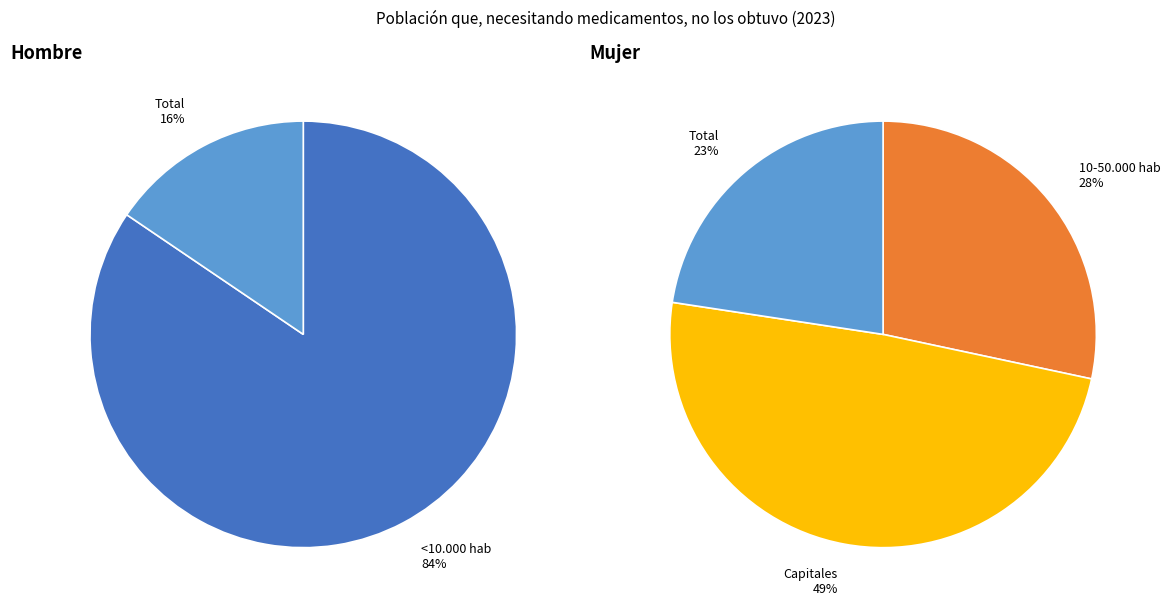

Which has a higher value, <10.000 hab or 10-50.000 hab?

<10.000 hab